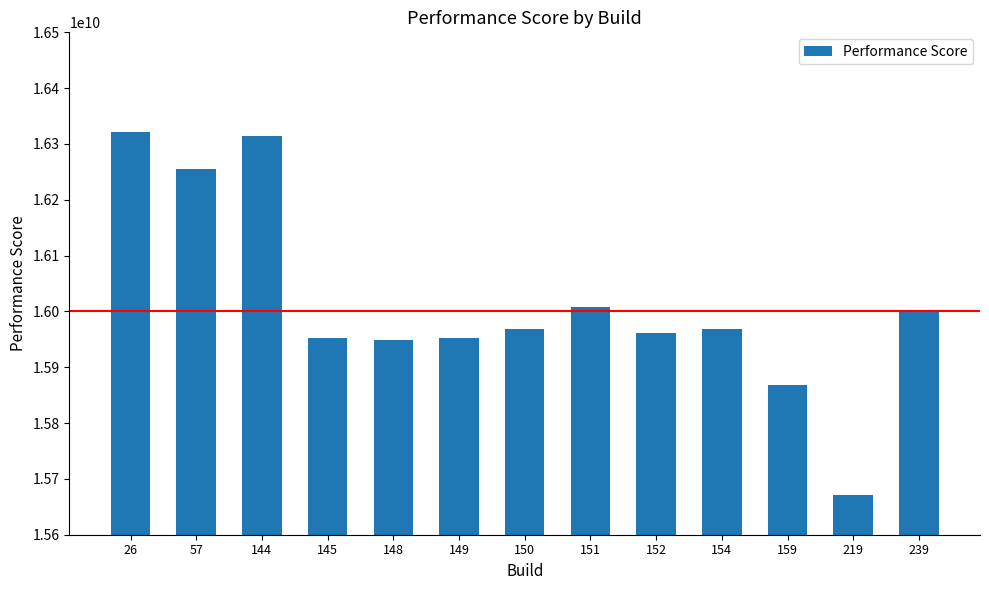

What is the approximate value at 154, to the nearest 50?

15967660550